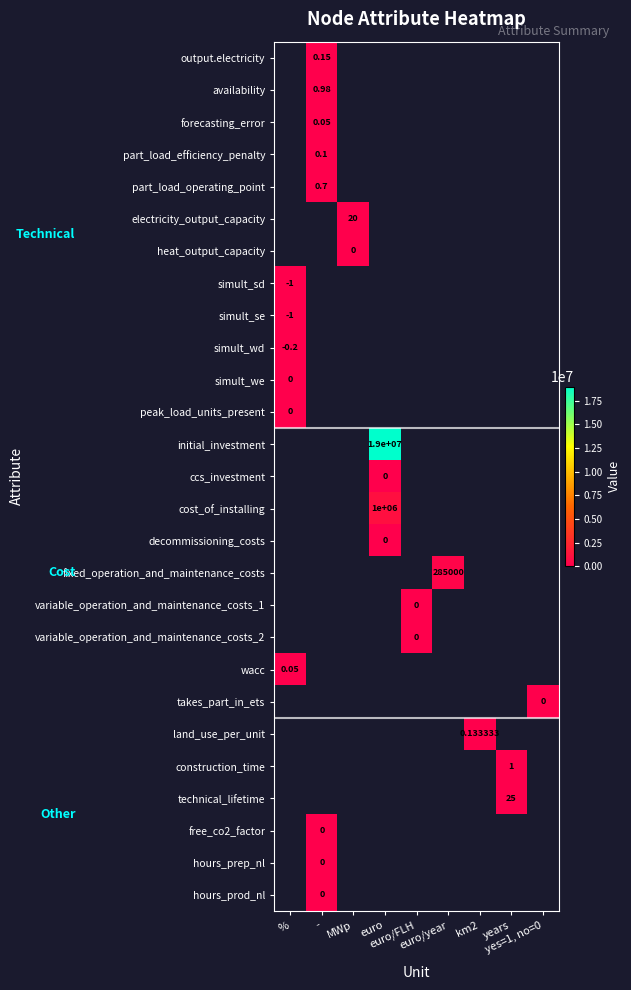

Which category has the lowest value across all series?

%